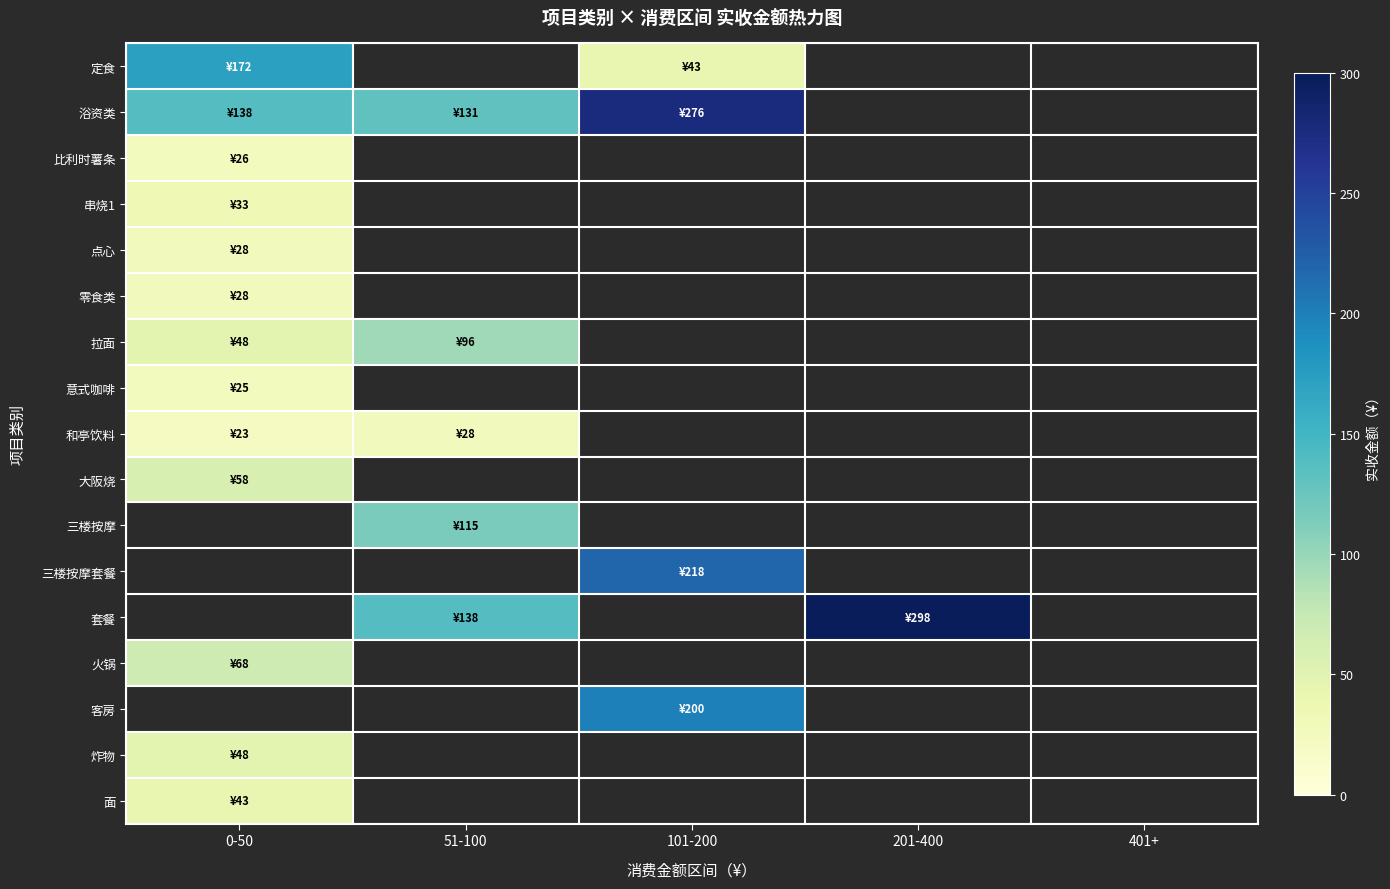

At which label is 拉面 closest to 72?

0-50